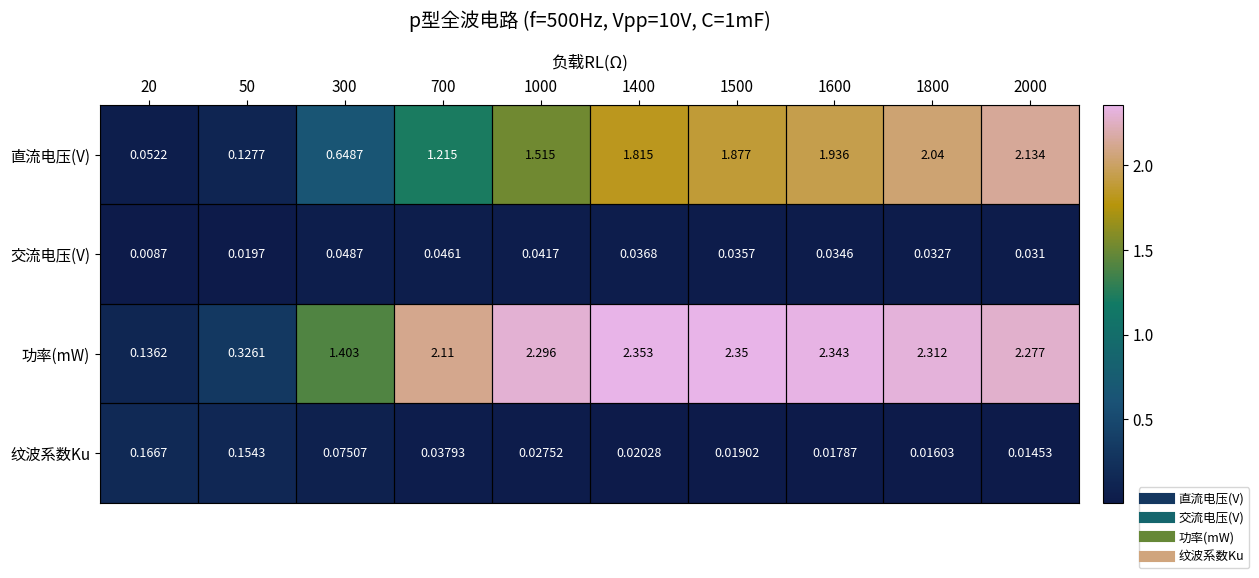

At 700, list the series in order from smallest to largest.

纹波系数Ku, 交流电压(V), 直流电压(V), 功率(mW)